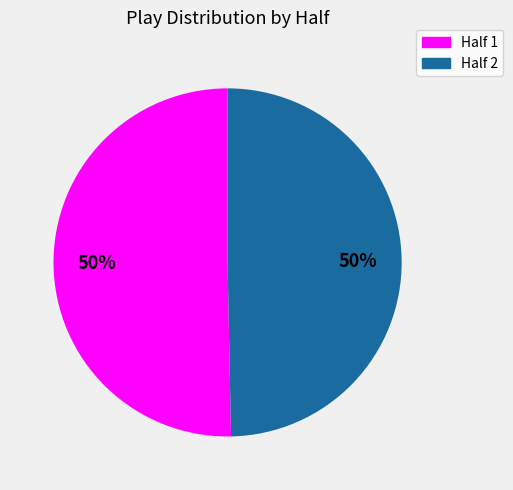

What is the ratio of the value at Half 1 to the value at Half 2?

1.0